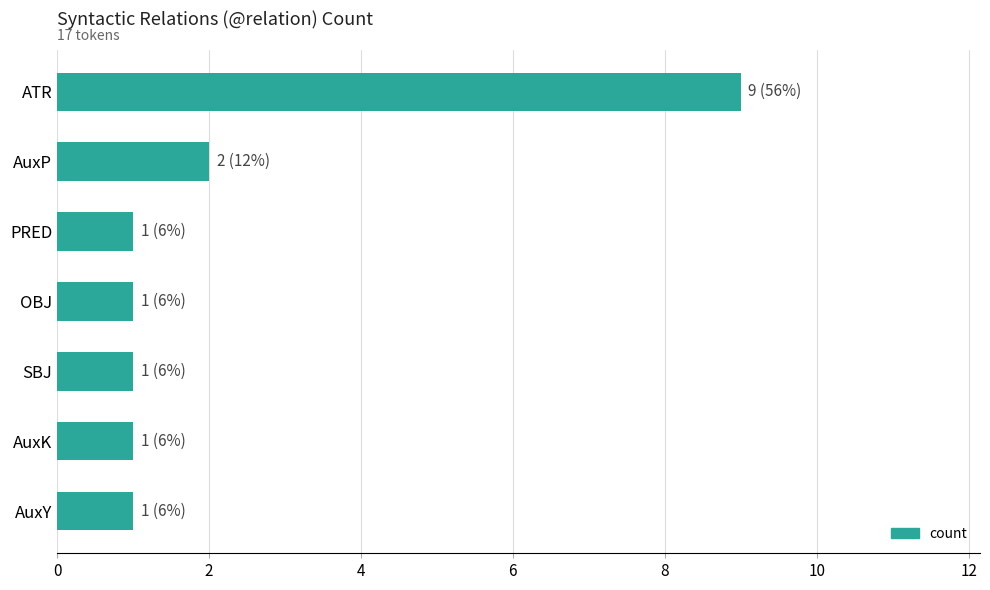

Reading bottom to top, what are all the values shown in this chart?

AuxY=1	AuxK=1	SBJ=1	OBJ=1	PRED=1	AuxP=2	ATR=9